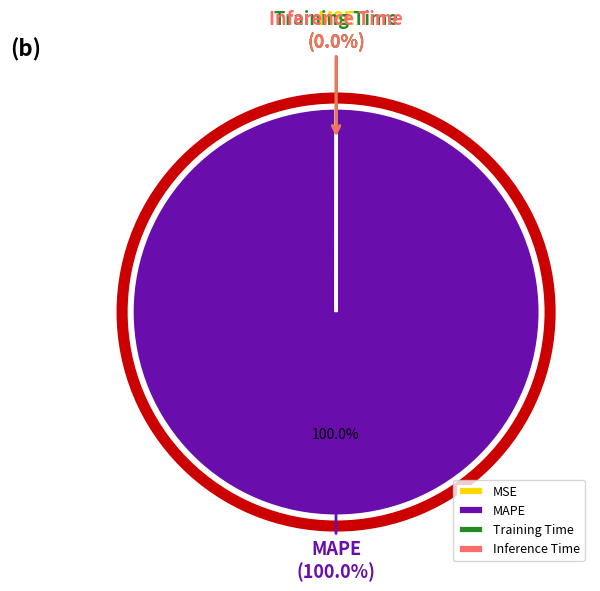

How many slices are in this pie chart?

4